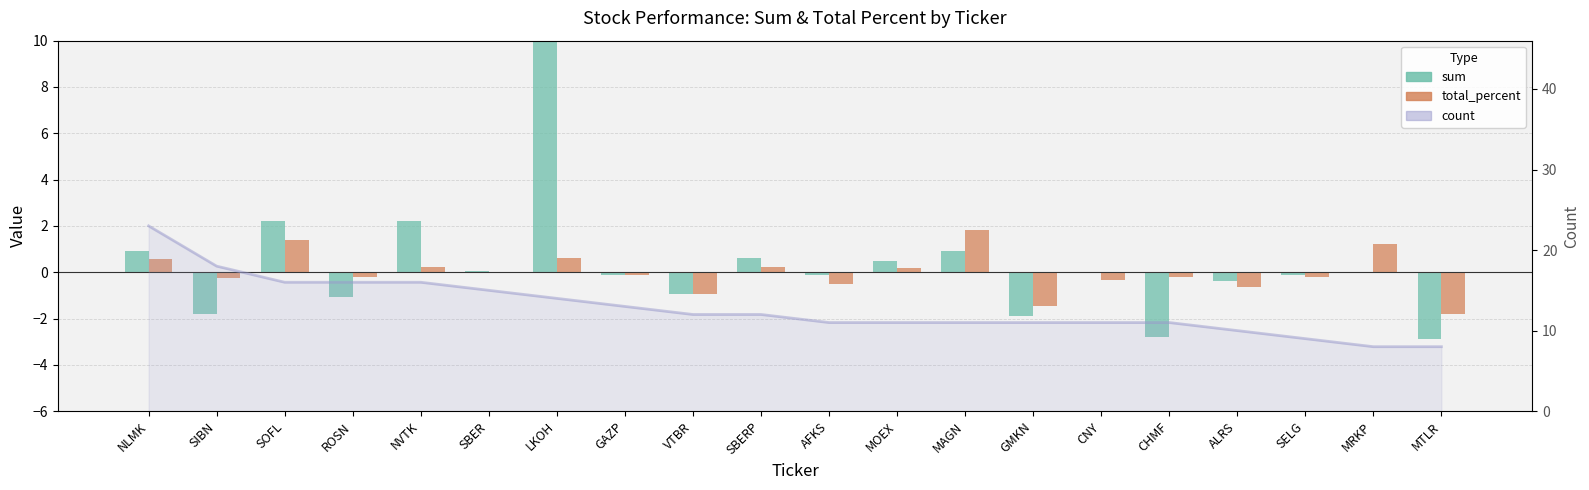

What are all the series names shown in the legend?

sum, total_percent, count